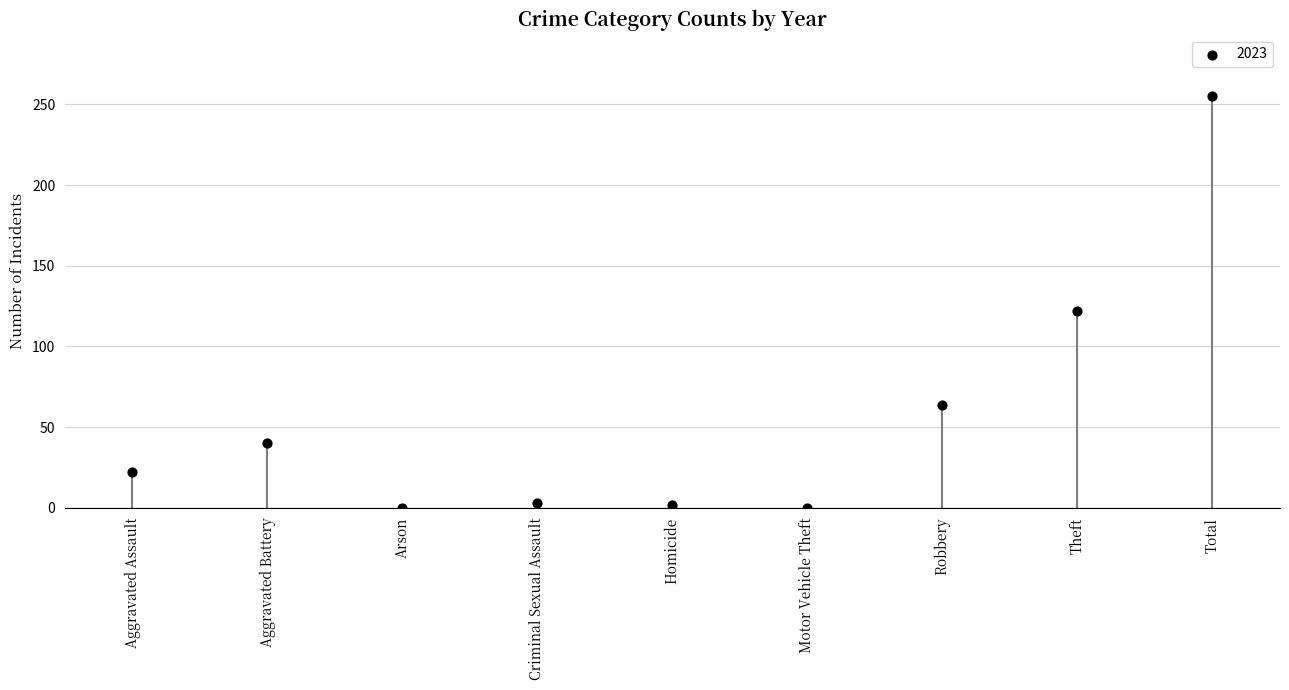

What Y value in the scatter plot is closest to 127?

122